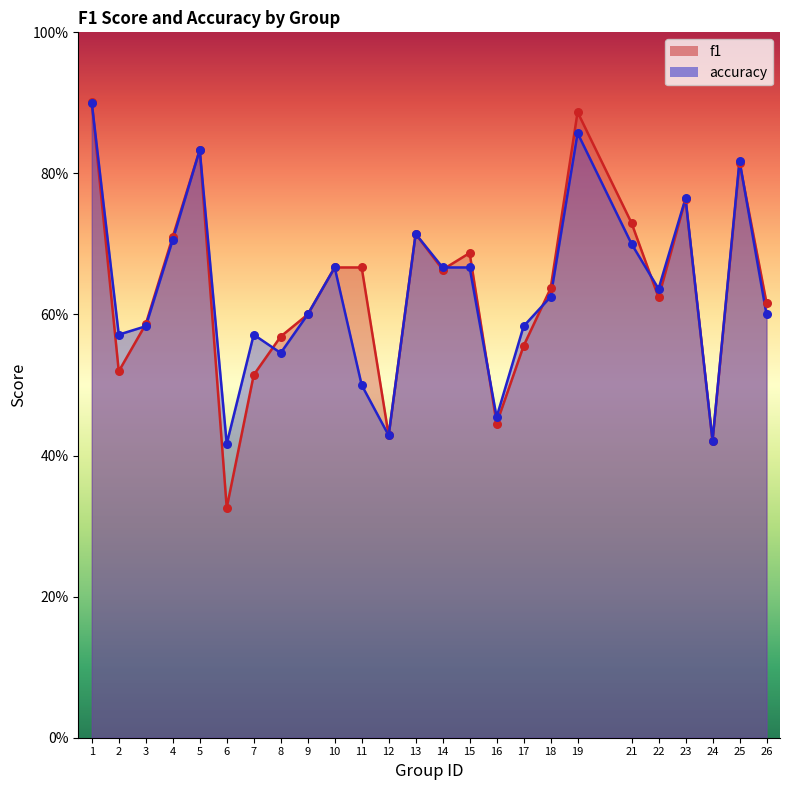

At how many categories does at least one series exceed 0?

25